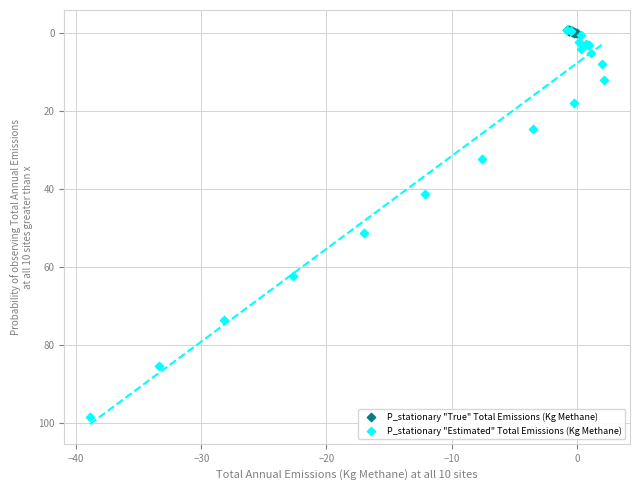

Which series reaches the maximum Y coordinate?

P_stationary "Estimated" Total Emissions (Kg Methane)